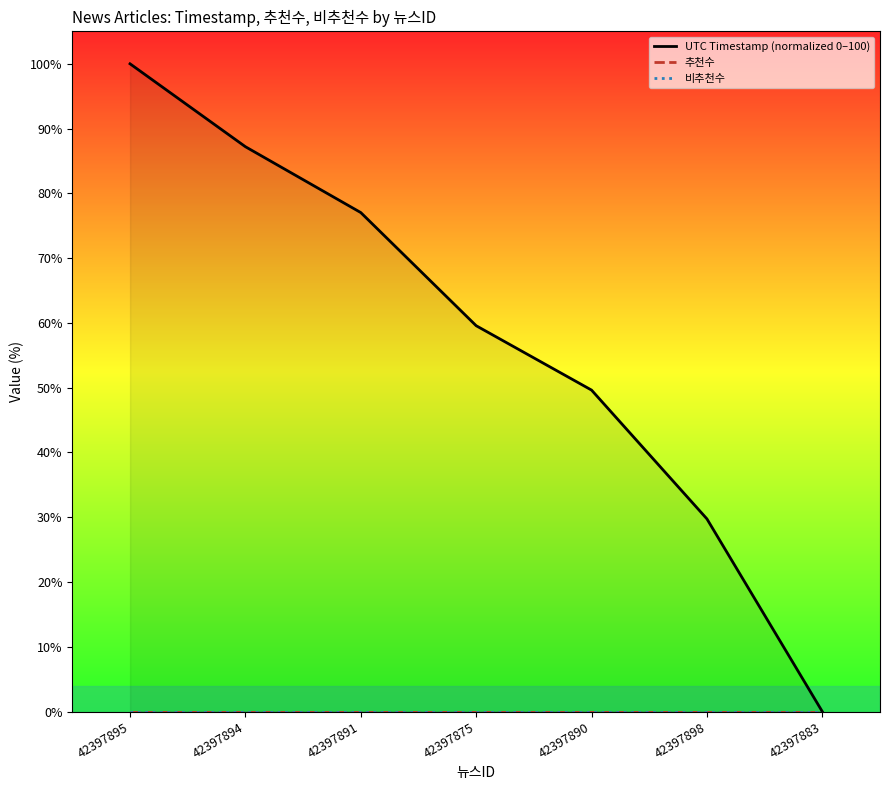

What is the total value across all series at 42397890?

49.6